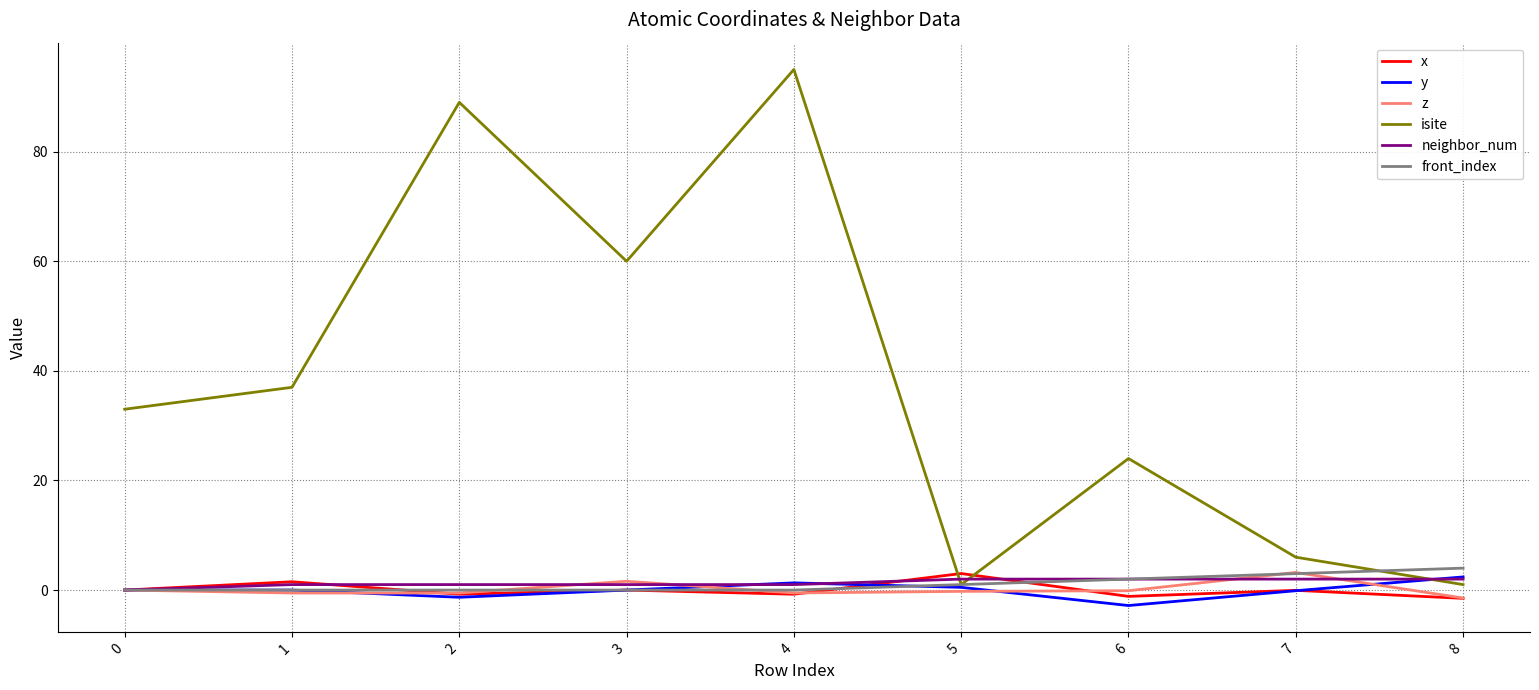

How many lines are shown in the chart?

6